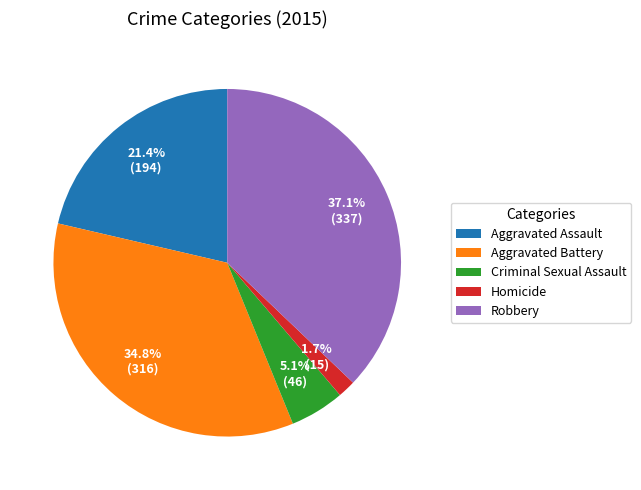

Does any single category account for the majority?

No